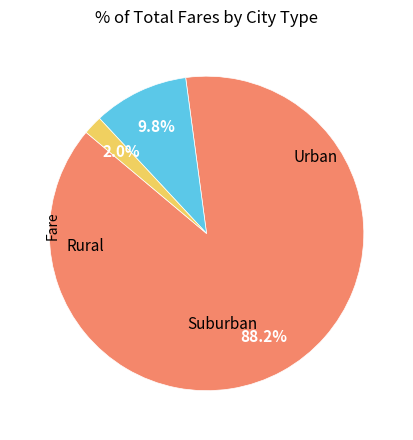

Is there any slice that represents more than half of the pie?

Yes